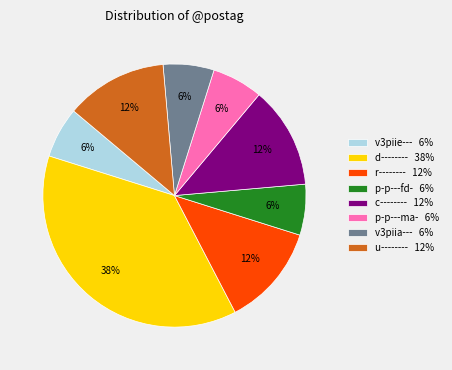

The c-------- 12% slice represents 1% of the pie. True or false?

False